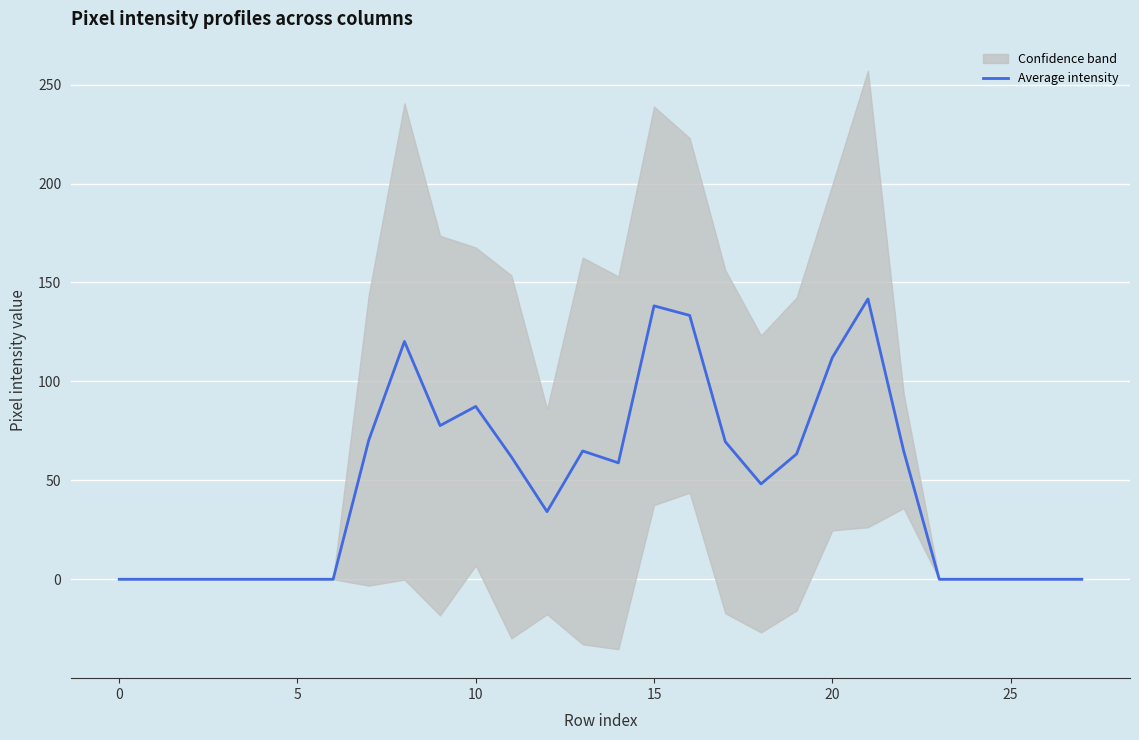

True or false: Average intensity has a value of 0.0 at 0.

True